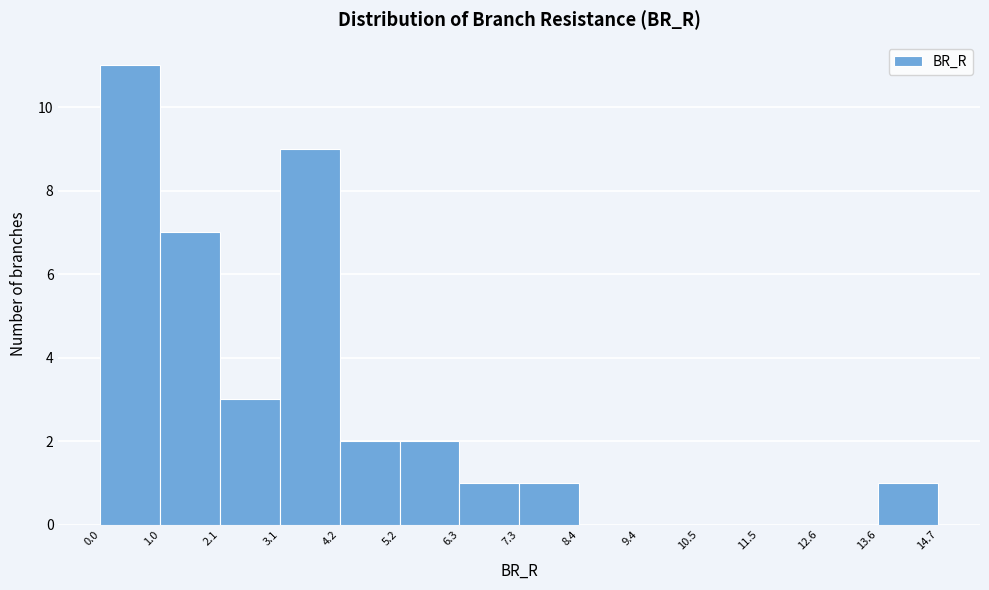

Which range on the x-axis has the tallest bar?

0.0 to 1.0